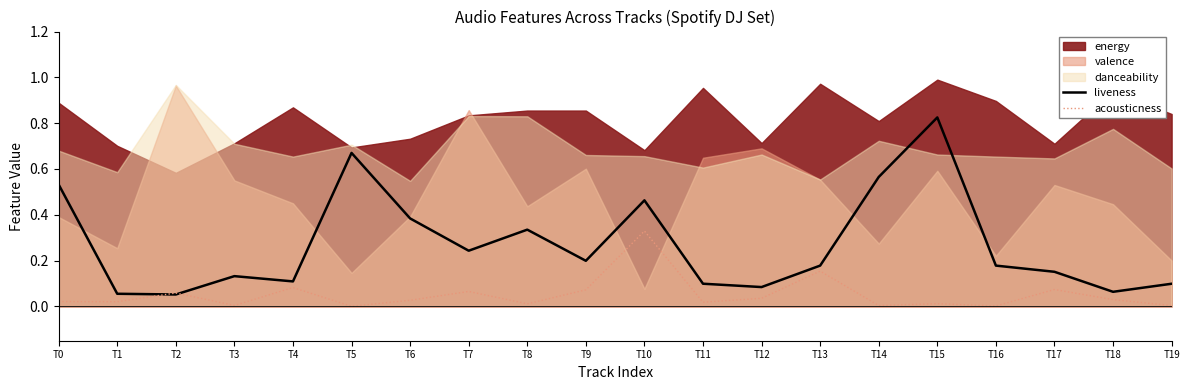

Is it true that liveness equals 0.3 at T16?

False